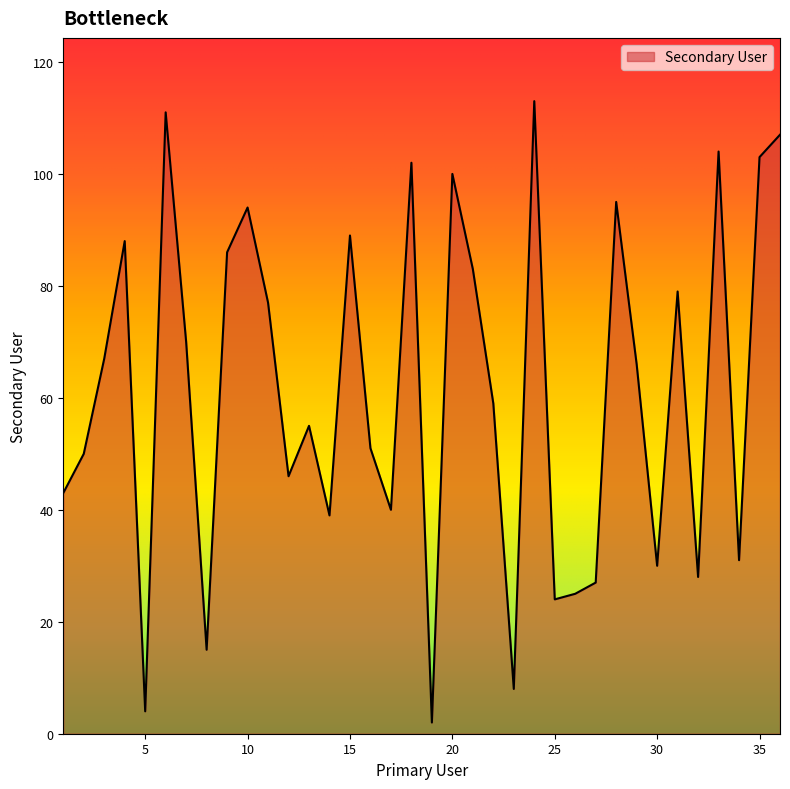

What is the difference between the maximum and minimum values?

111